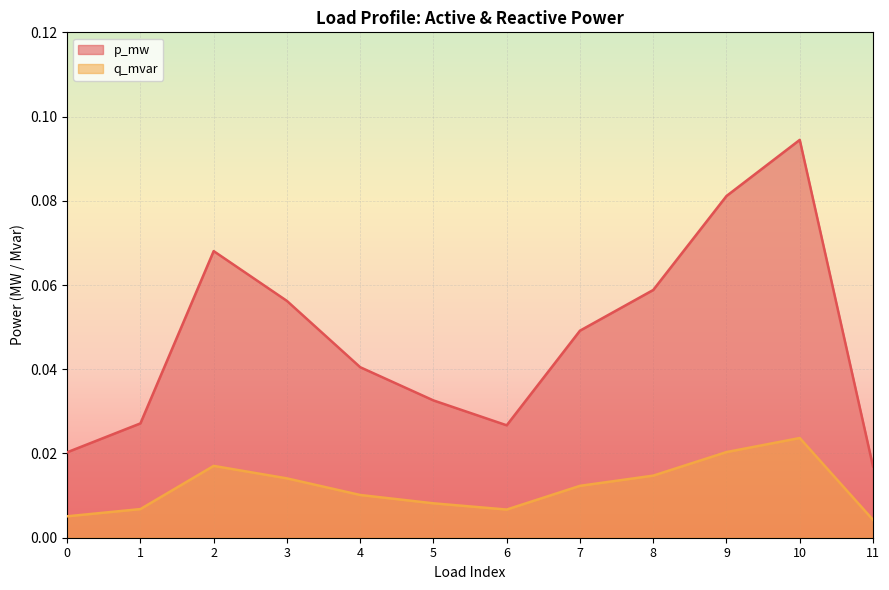

What are all the series names shown in the legend?

p_mw, q_mvar